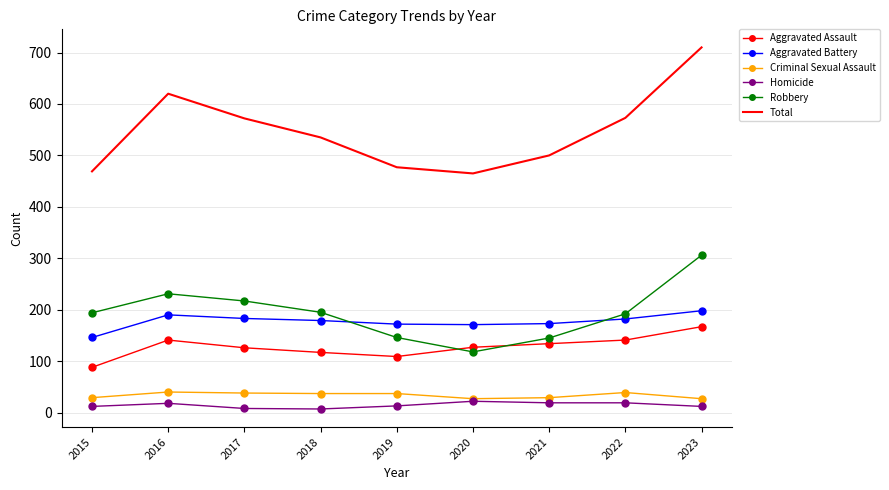

What is the difference between the highest and lowest values at 2021?

481